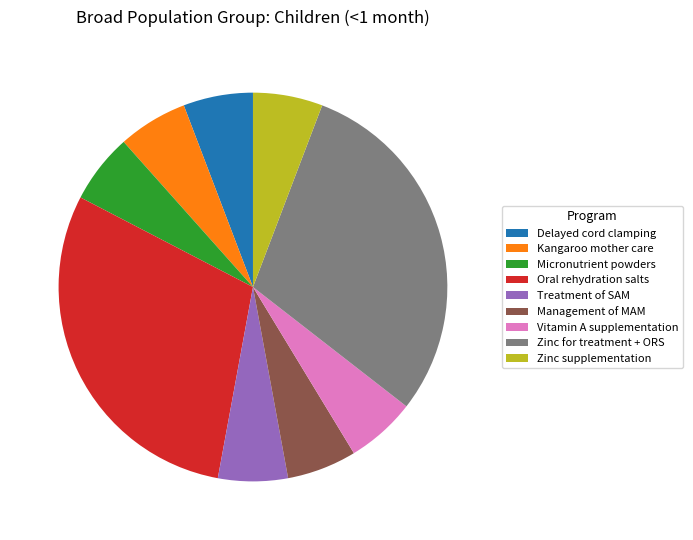

Approximately how many times larger is the value at Zinc for treatment + ORS compared to Treatment of SAM?

5.1